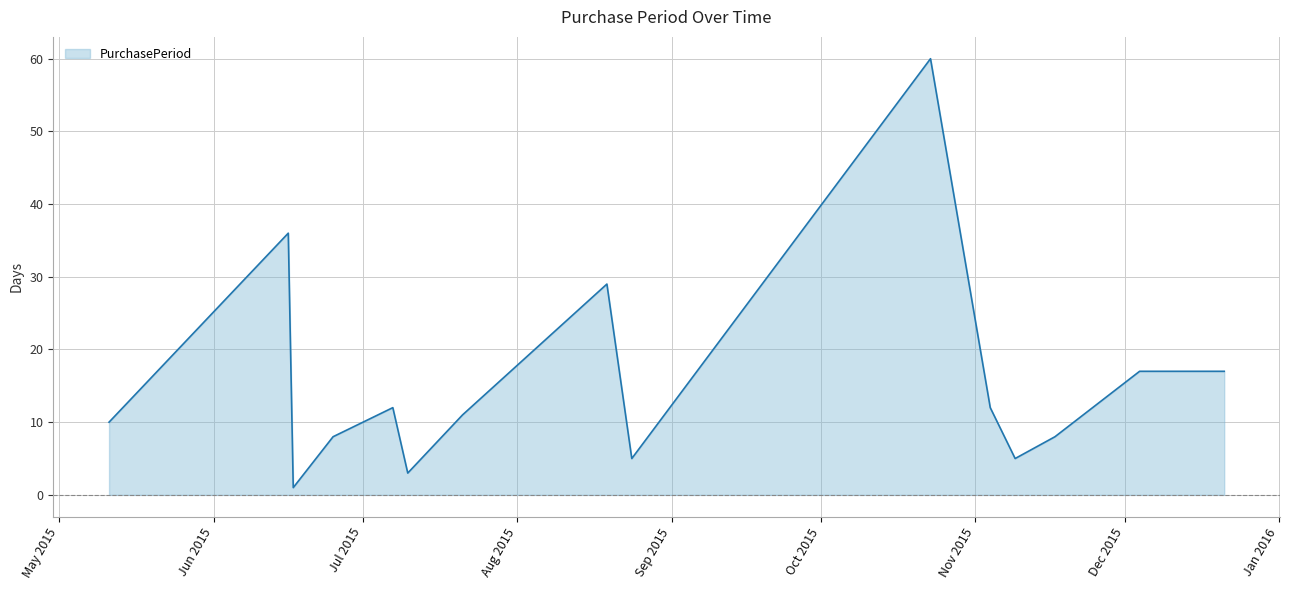

What is the maximum value shown in the chart?

60